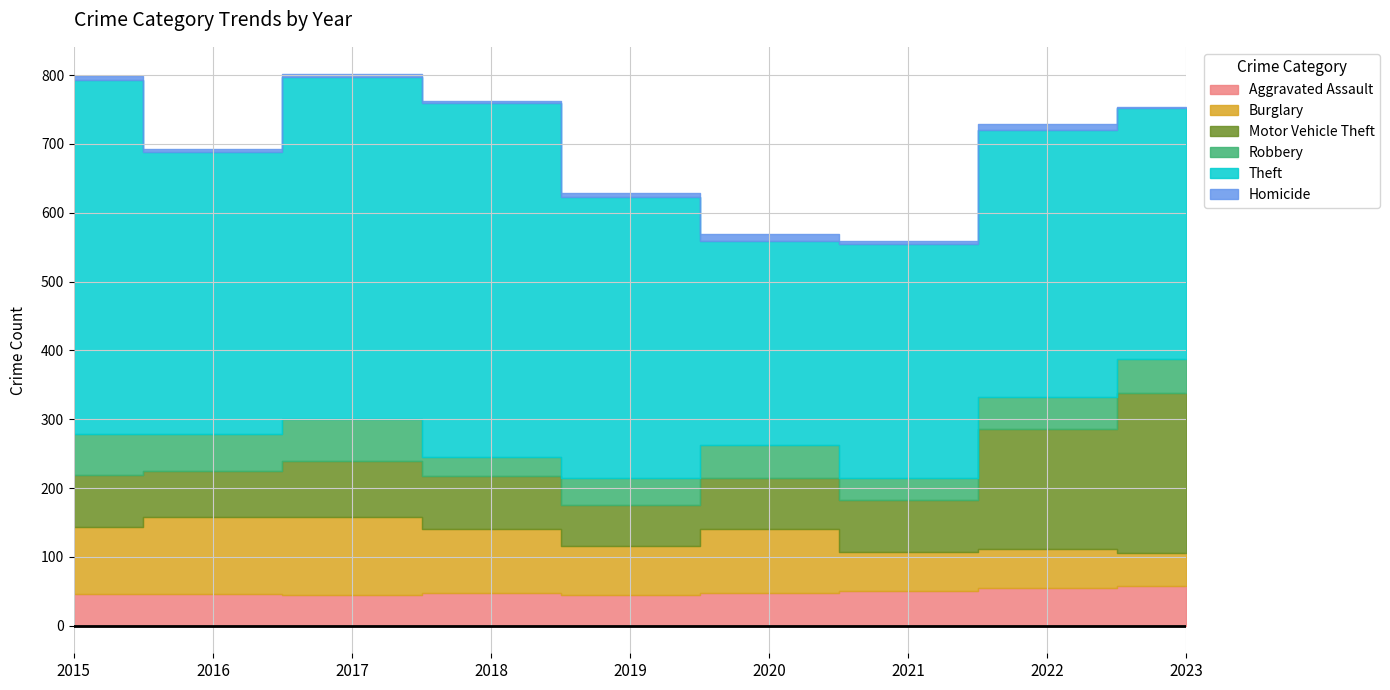

After their last crossing, which series has the higher values: Aggravated Assault or Burglary?

Aggravated Assault